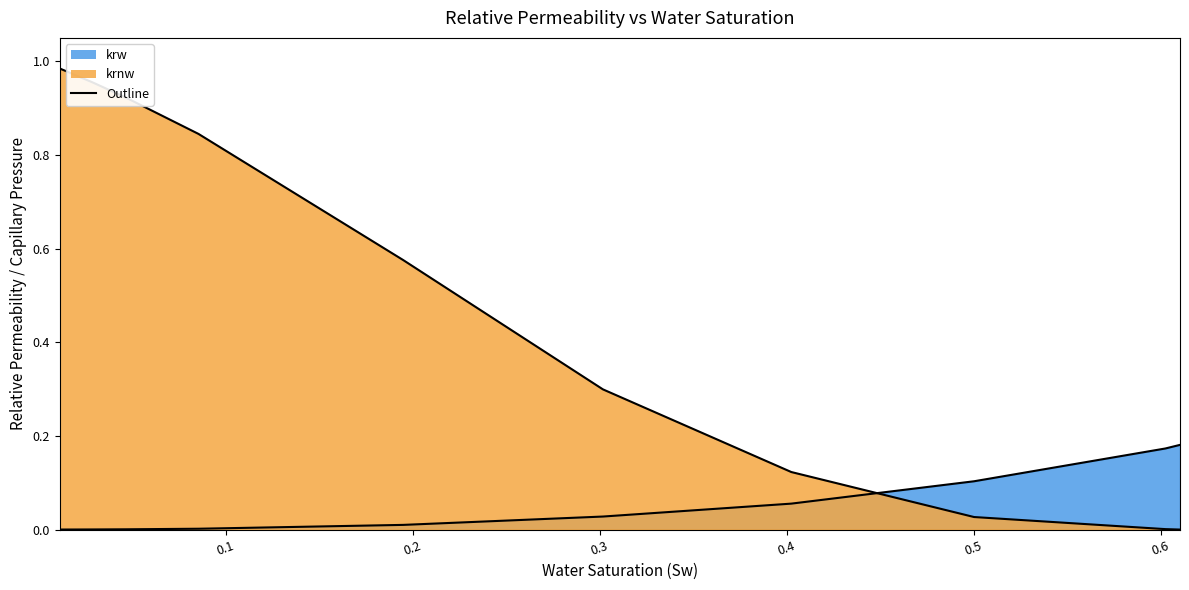

What is the maximum value shown in the chart?

1.0